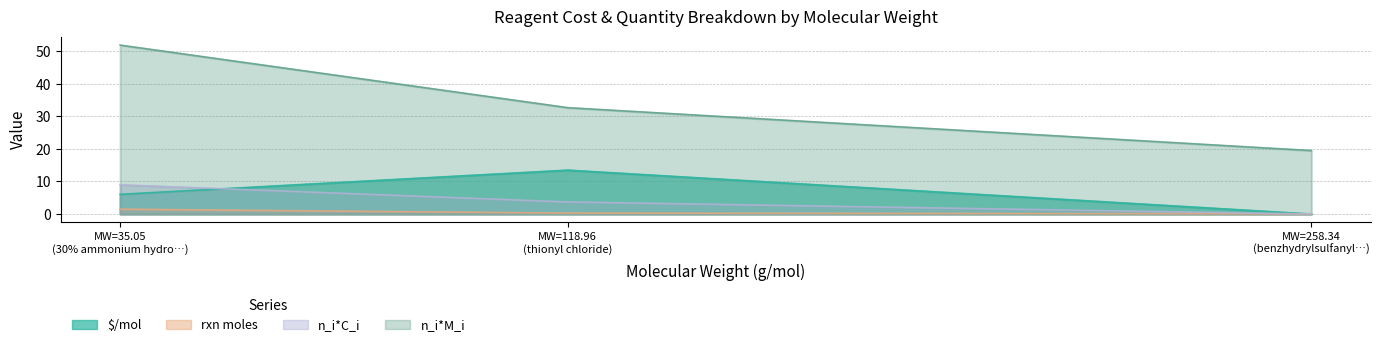

Rank the series at benzhydrylsulfanyl)acetic acid from highest to lowest value.

n_i*M_i, rxn moles, $/mol, n_i*C_i